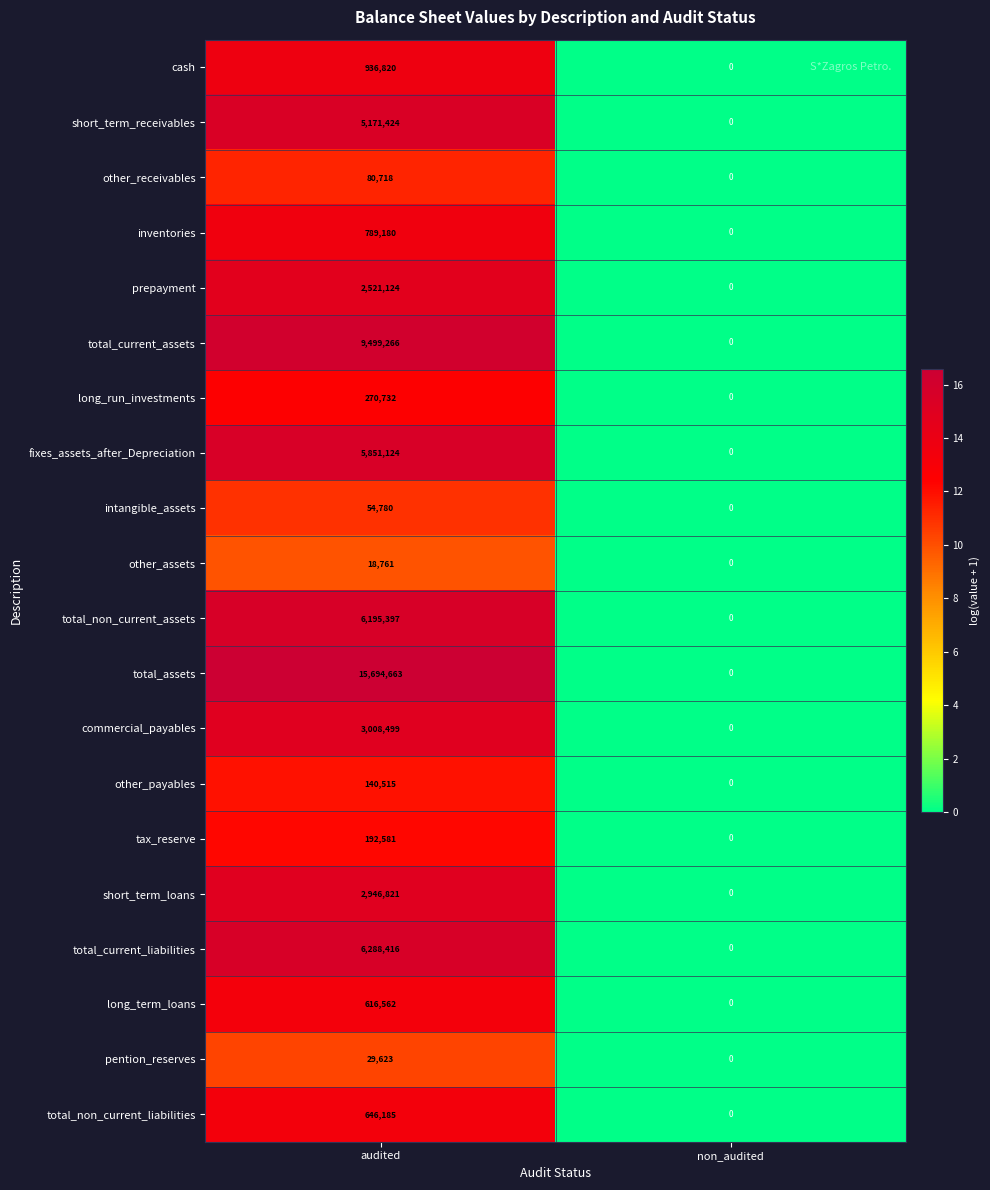

At which label is other_payables closest to 70257?

non_audited